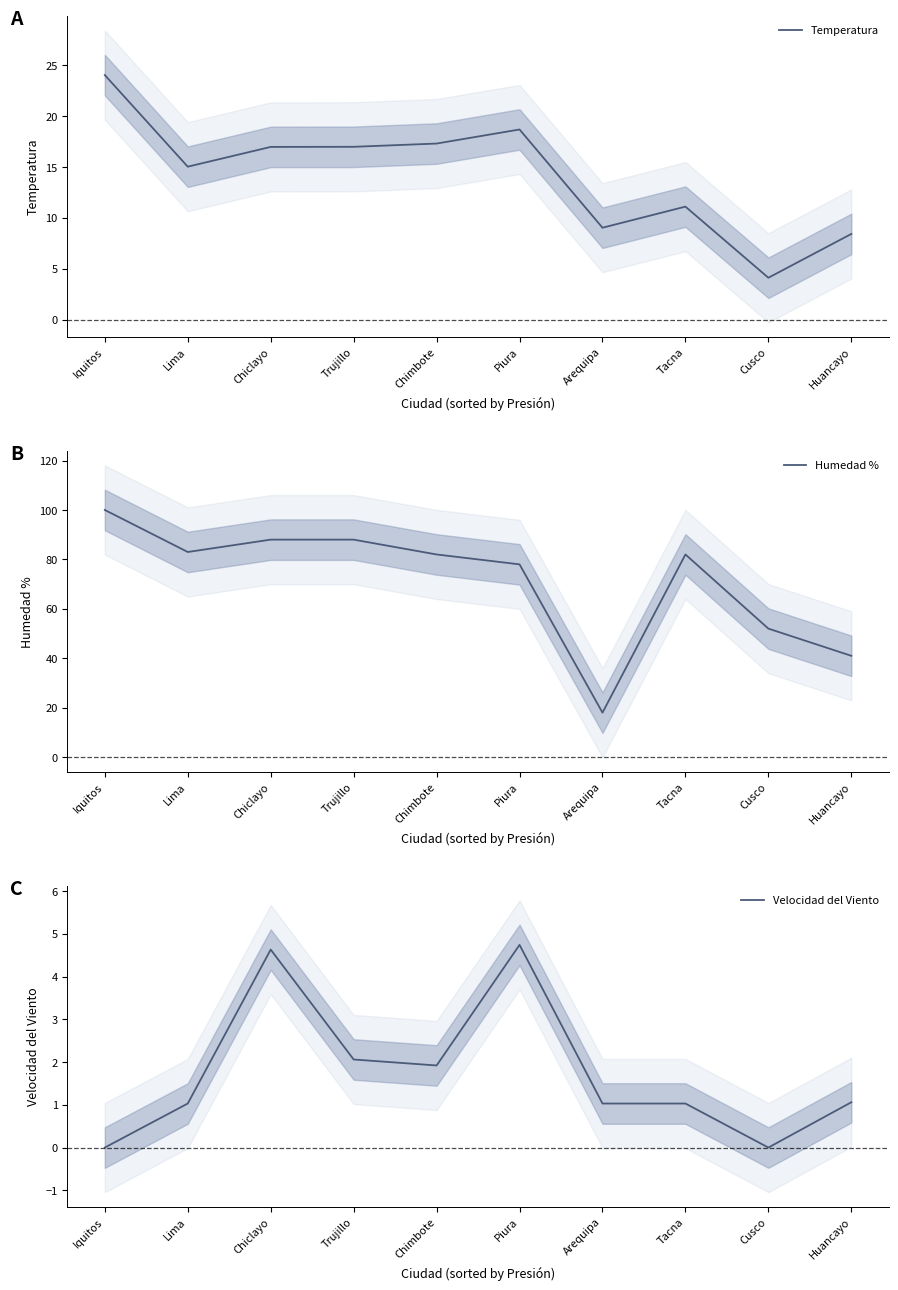

At which category does Temperatura reach its first local valley?

Lima